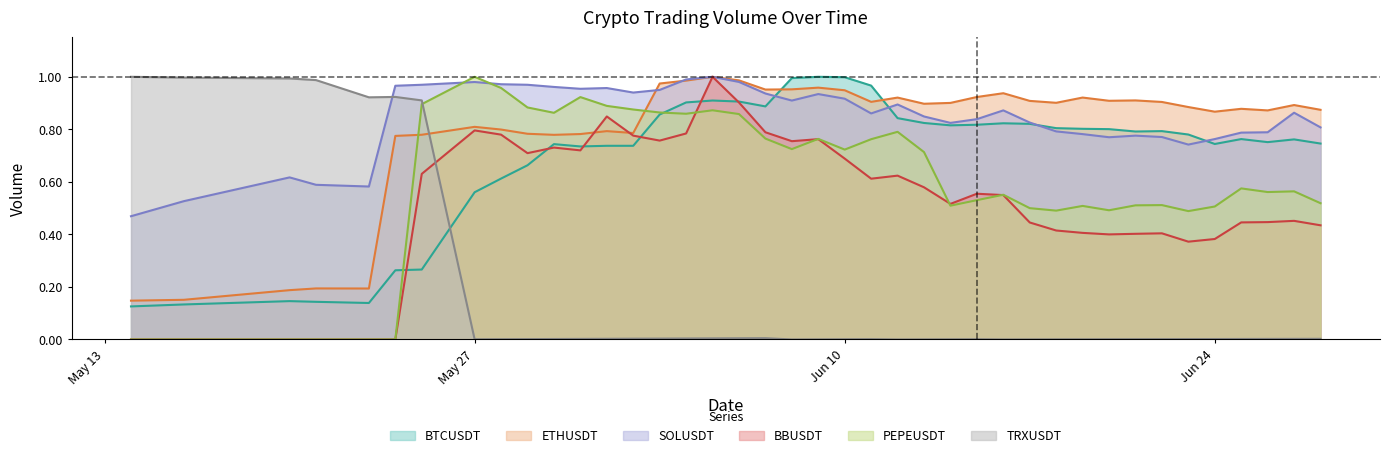

Reading left to right, what are all the values shown in this chart?

BTCUSDT: 0.1	0.1	0.1	0.1	0.1	0.3	0.3	0.6	0.6	0.7	0.7	0.7	0.7	0.7	0.9	0.9	0.9	0.9	0.9	1.0	1.0	1.0	1.0	0.8	0.8	0.8	0.8	0.8	0.8	0.8	0.8	0.8	0.8	0.8	0.8	0.7	0.8	0.8	0.8	0.7
ETHUSDT: 0.1	0.2	0.2	0.2	0.2	0.8	0.8	0.8	0.8	0.8	0.8	0.8	0.8	0.8	1.0	1.0	1.0	1.0	1.0	1.0	1.0	0.9	0.9	0.9	0.9	0.9	0.9	0.9	0.9	0.9	0.9	0.9	0.9	0.9	0.9	0.9	0.9	0.9	0.9	0.9
SOLUSDT: 0.5	0.5	0.6	0.6	0.6	1.0	1.0	1.0	1.0	1.0	1.0	1.0	1.0	0.9	1.0	1.0	1.0	1.0	0.9	0.9	0.9	0.9	0.9	0.9	0.8	0.8	0.8	0.9	0.8	0.8	0.8	0.8	0.8	0.8	0.7	0.8	0.8	0.8	0.9	0.8
TRXUSDT: 1.0	1.0	1.0	1.0	0.9	0.9	0.9	0.0	0.0	0.0	0.0	0.0	0.0	0.0	0.0	0.0	0.0	0.0	0.0	0.0	0.0	0.0	0.0	0.0	0.0	0.0	0.0	0.0	0.0	0.0	0.0	0.0	0.0	0.0	0.0	0.0	0.0	0.0	0.0	0.0
BBUSDT: 0.0	0.0	0.0	0.0	0.0	0.0	0.6	0.8	0.8	0.7	0.7	0.7	0.8	0.8	0.8	0.8	1.0	0.9	0.8	0.8	0.8	0.7	0.6	0.6	0.6	0.5	0.6	0.5	0.4	0.4	0.4	0.4	0.4	0.4	0.4	0.4	0.4	0.4	0.5	0.4
PEPEUSDT: 0.0	0.0	0.0	0.0	0.0	0.0	0.9	1.0	1.0	0.9	0.9	0.9	0.9	0.9	0.9	0.9	0.9	0.9	0.8	0.7	0.8	0.7	0.8	0.8	0.7	0.5	0.5	0.6	0.5	0.5	0.5	0.5	0.5	0.5	0.5	0.5	0.6	0.6	0.6	0.5